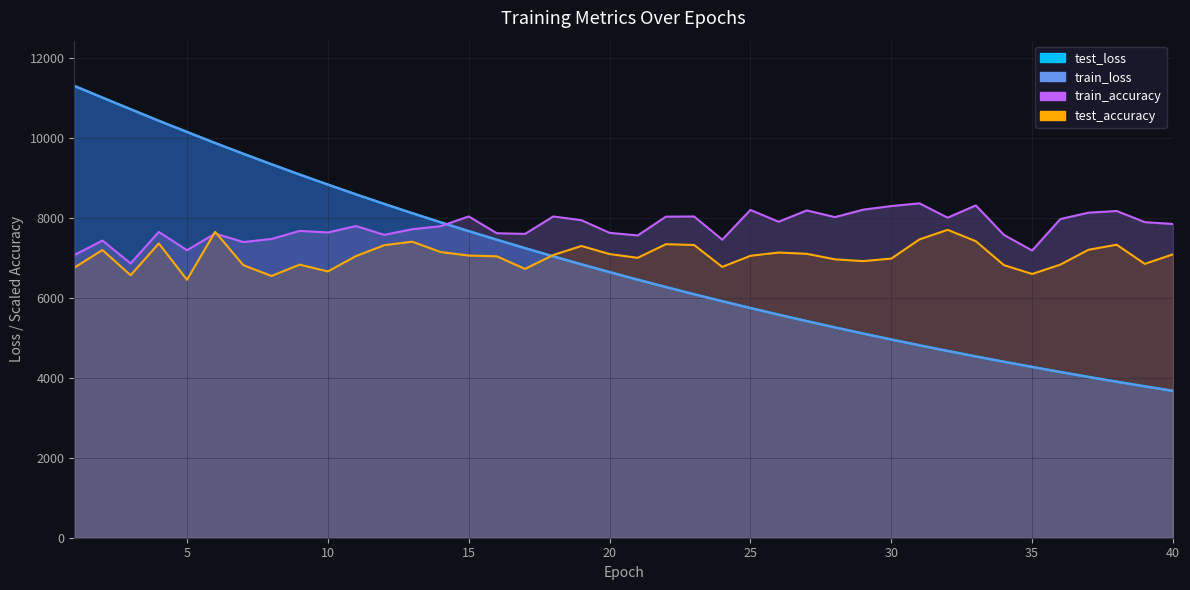

How many data points in test_accuracy are above 7058?

20